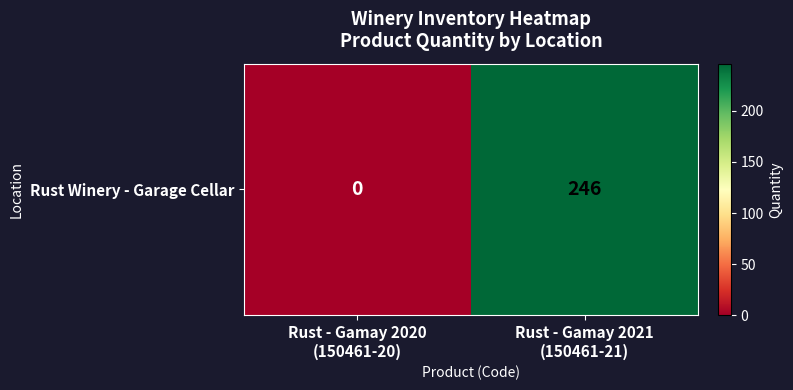

The chart shows a value of -164 at Rust - Gamay 2020
(150461-20). True or false?

False